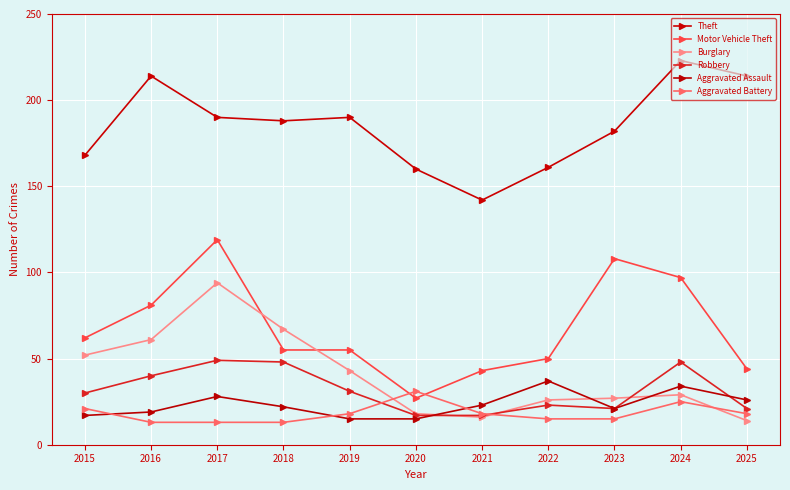

What is the sum of the Aggravated Battery values at 2017 and 2015?

34